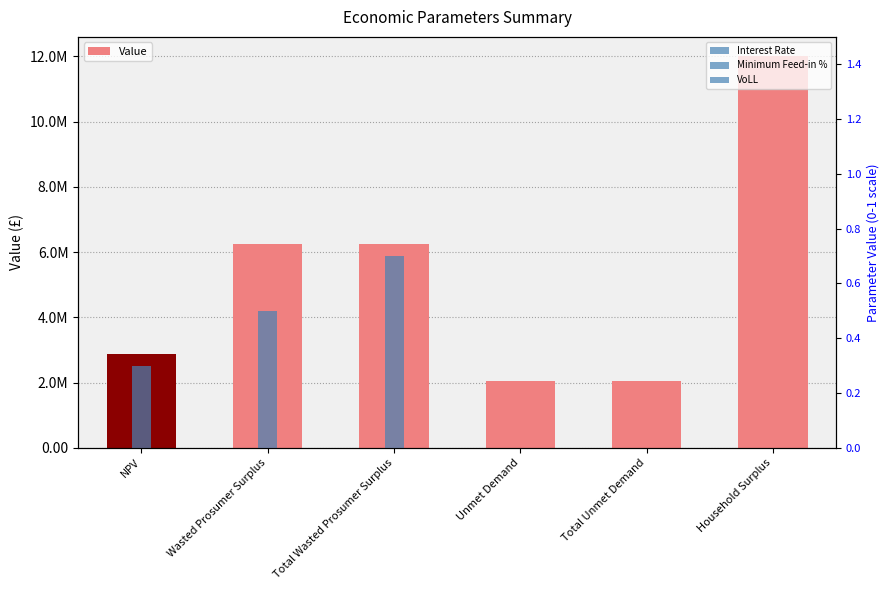

Which category has the lowest value across all series?

Unmet Demand